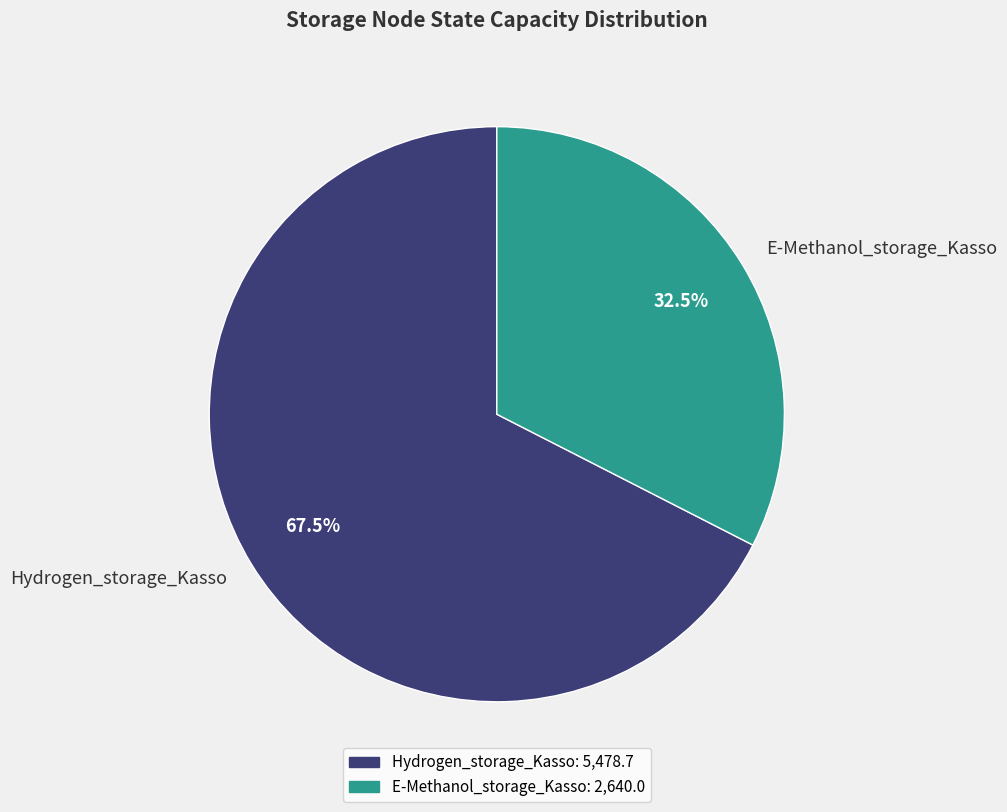

Count the number of slices in the pie.

2